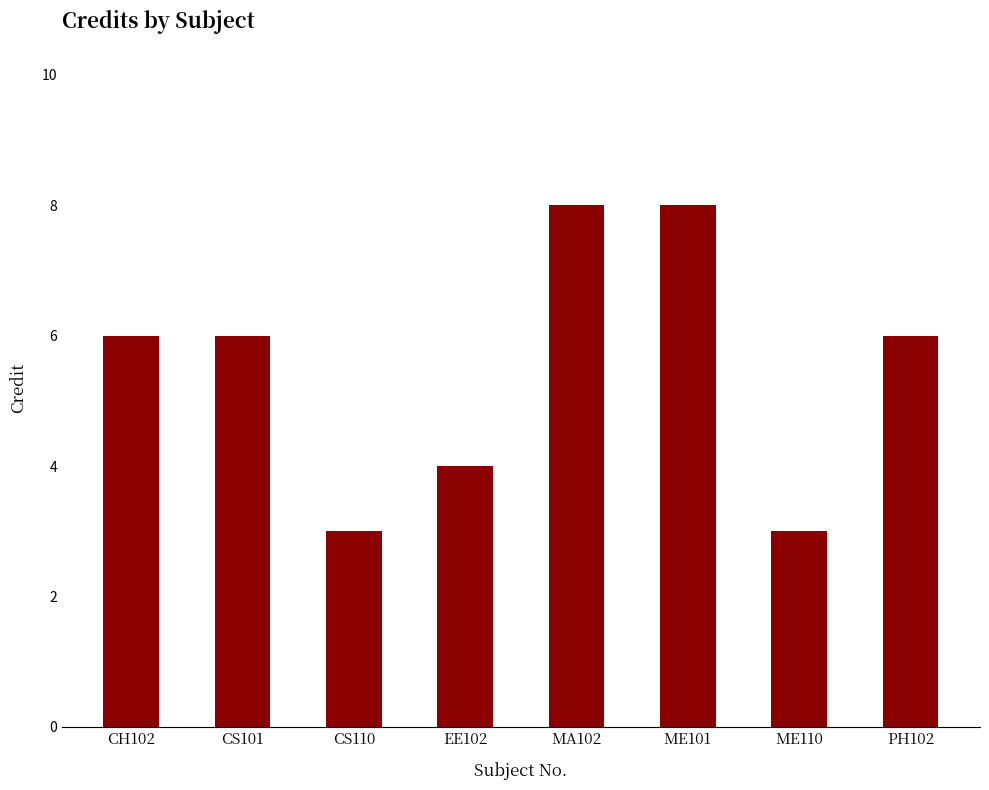

What is the average value?

6